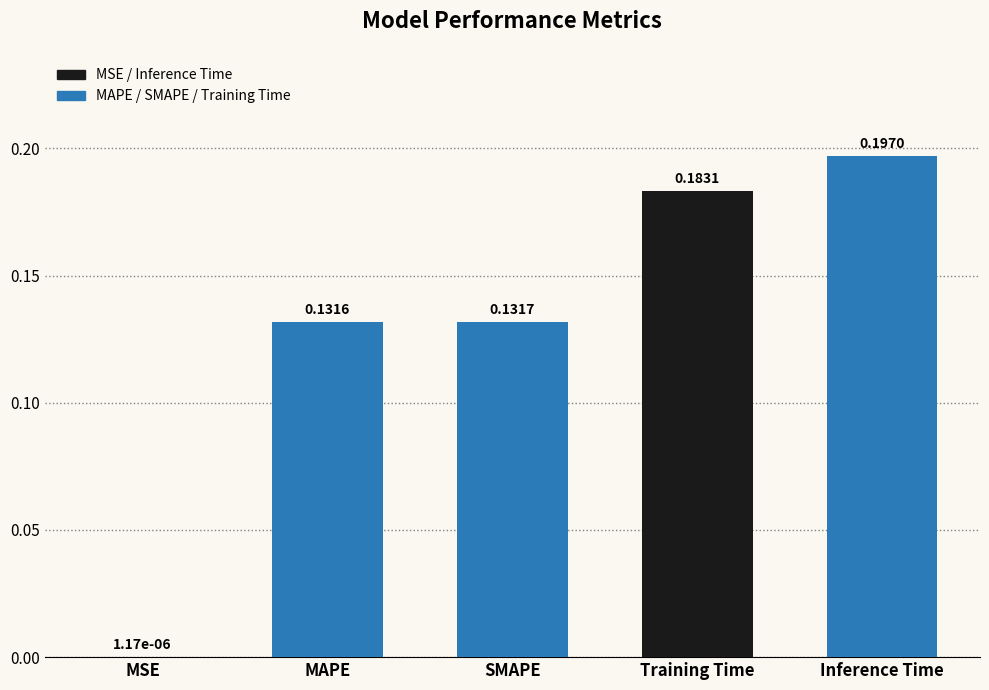

At which label is the value closest to 0?

MSE